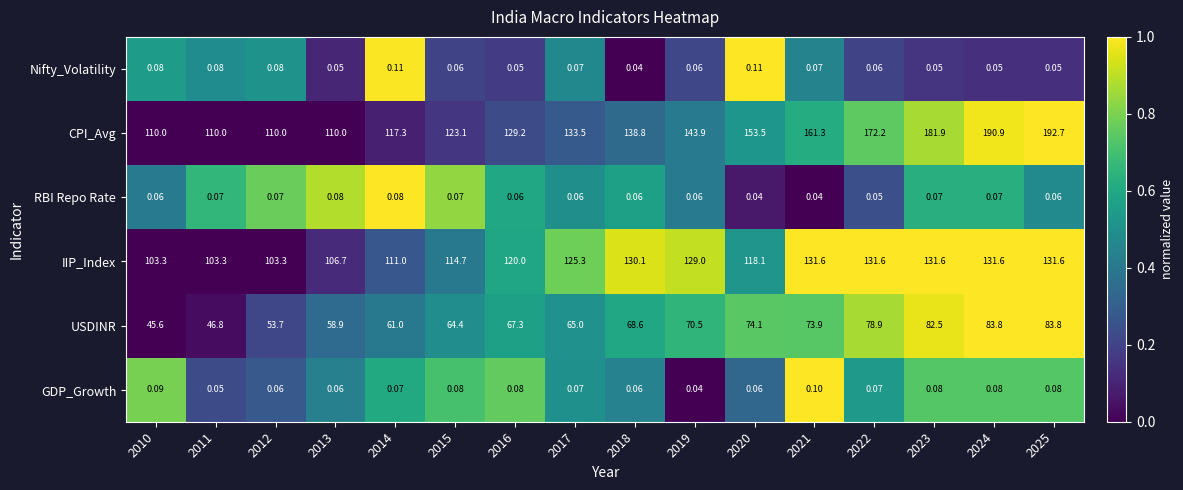

At which category is the sum across all series the highest?

2025